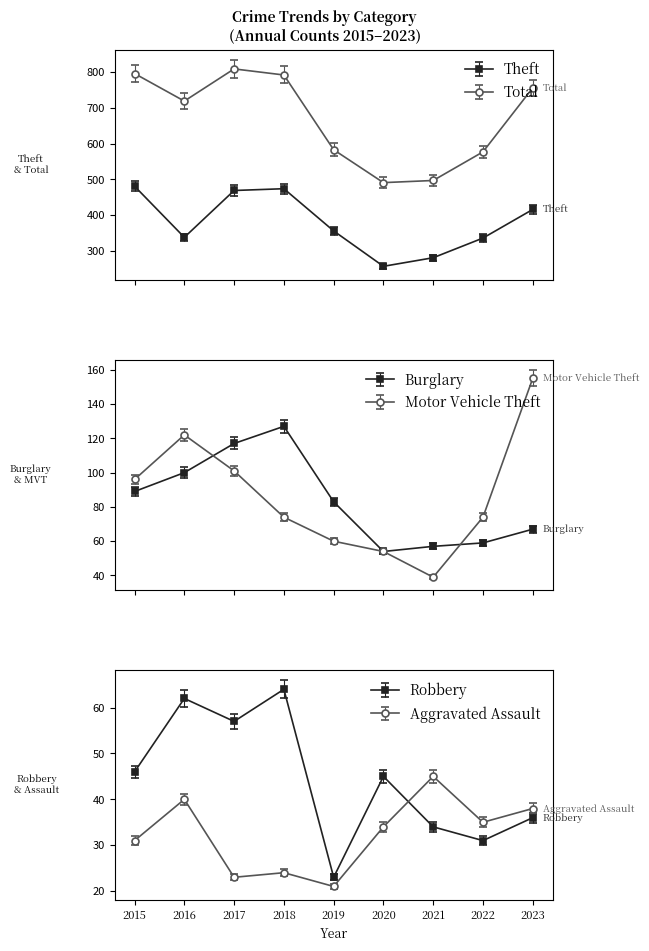

True or false: Burglary has more than 2 points higher than both neighbors.

False